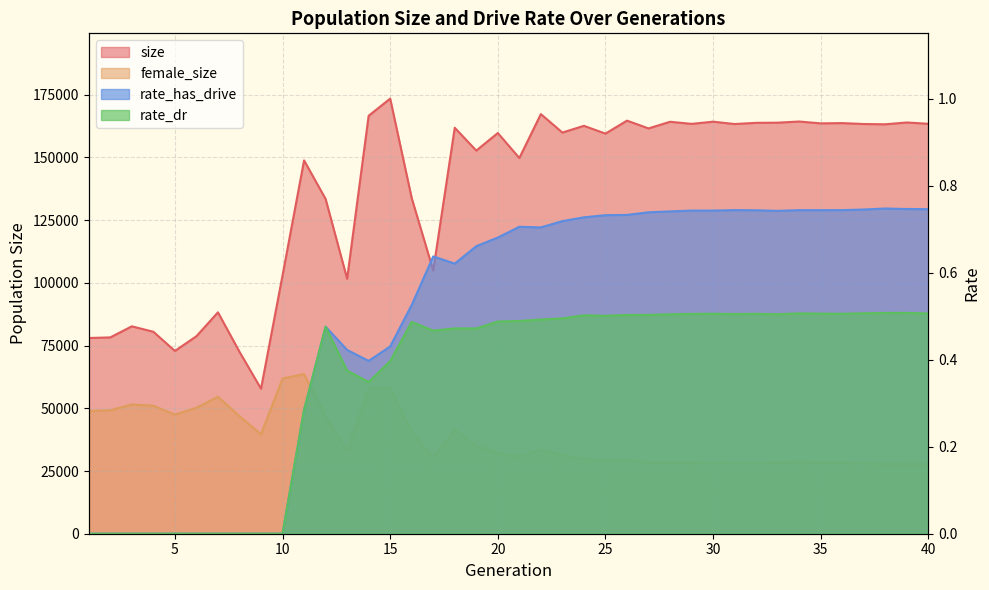

What is the value of the size point at the 17th from the left?

104938.0